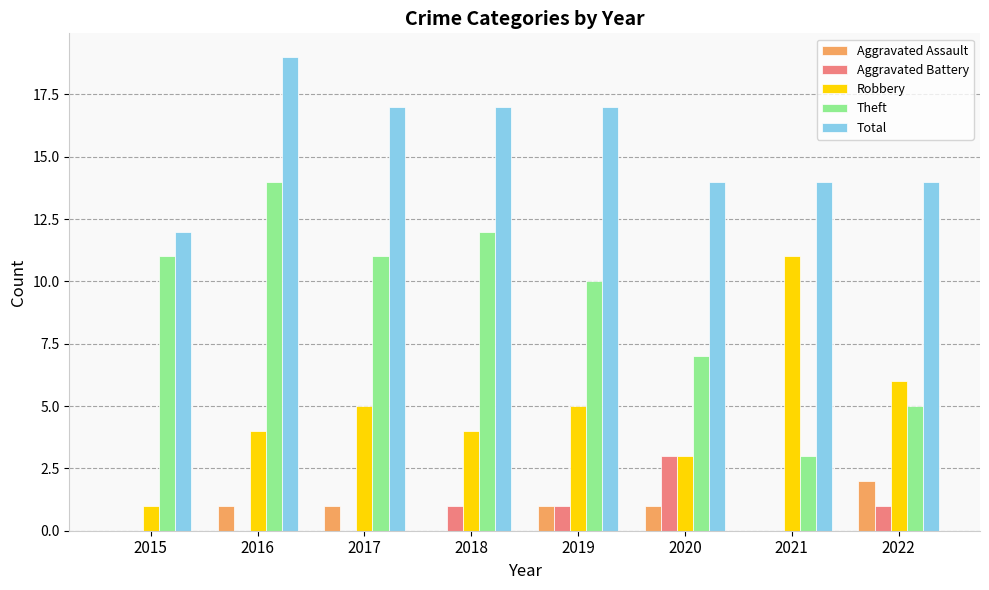

Reading left to right, what are all the values shown in this chart?

Aggravated Assault: 0	1	1	0	1	1	0	2
Aggravated Battery: 0	0	0	1	1	3	0	1
Robbery: 1	4	5	4	5	3	11	6
Theft: 11	14	11	12	10	7	3	5
Total: 12	19	17	17	17	14	14	14